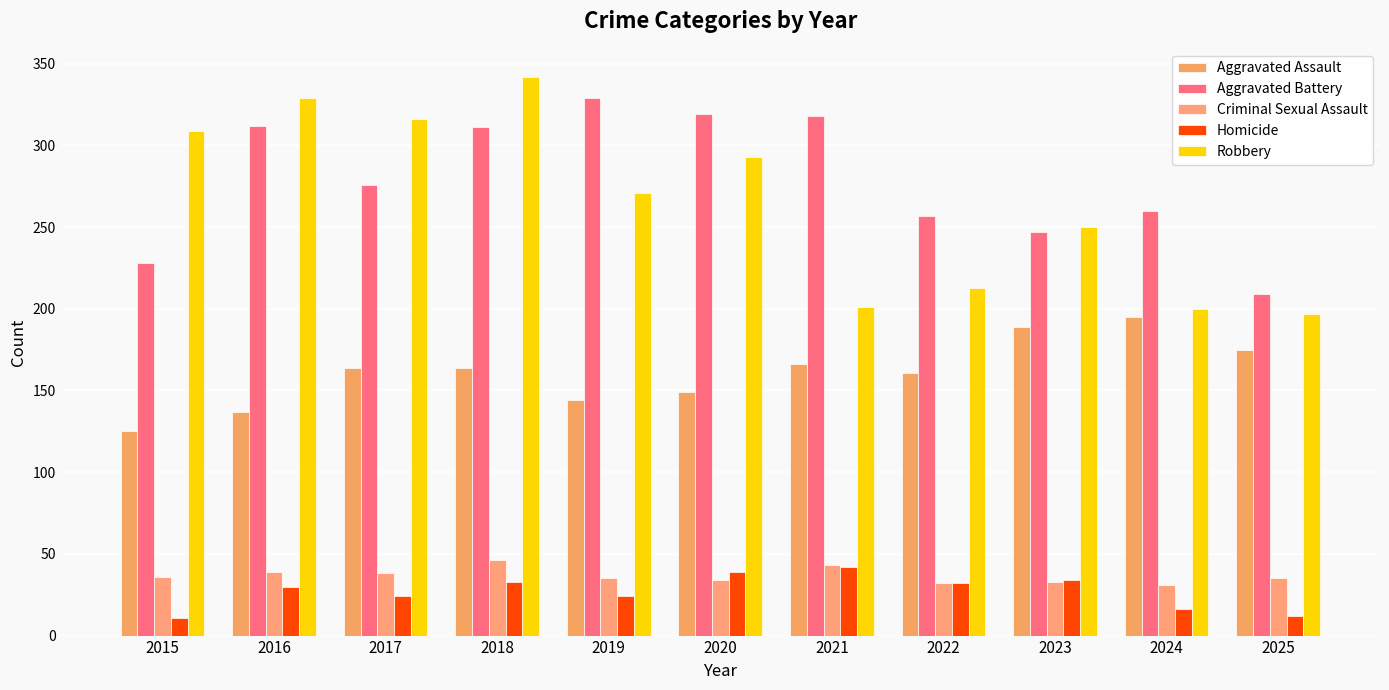

At which label is Robbery closest to 269?

2019